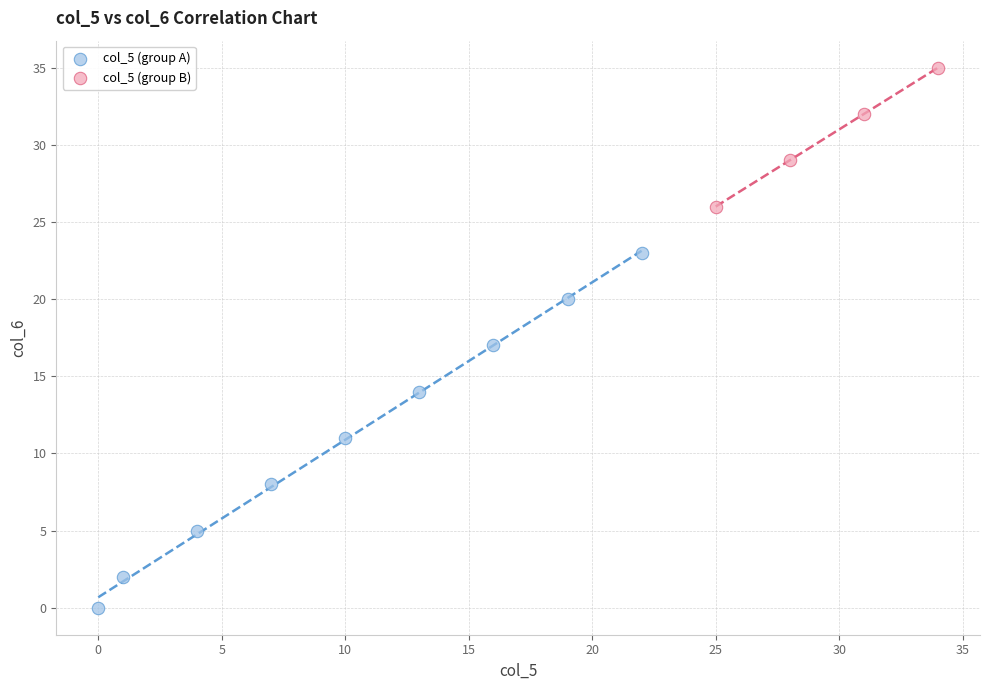

Which series has the largest Y range (max minus min)?

col_5 (group A)